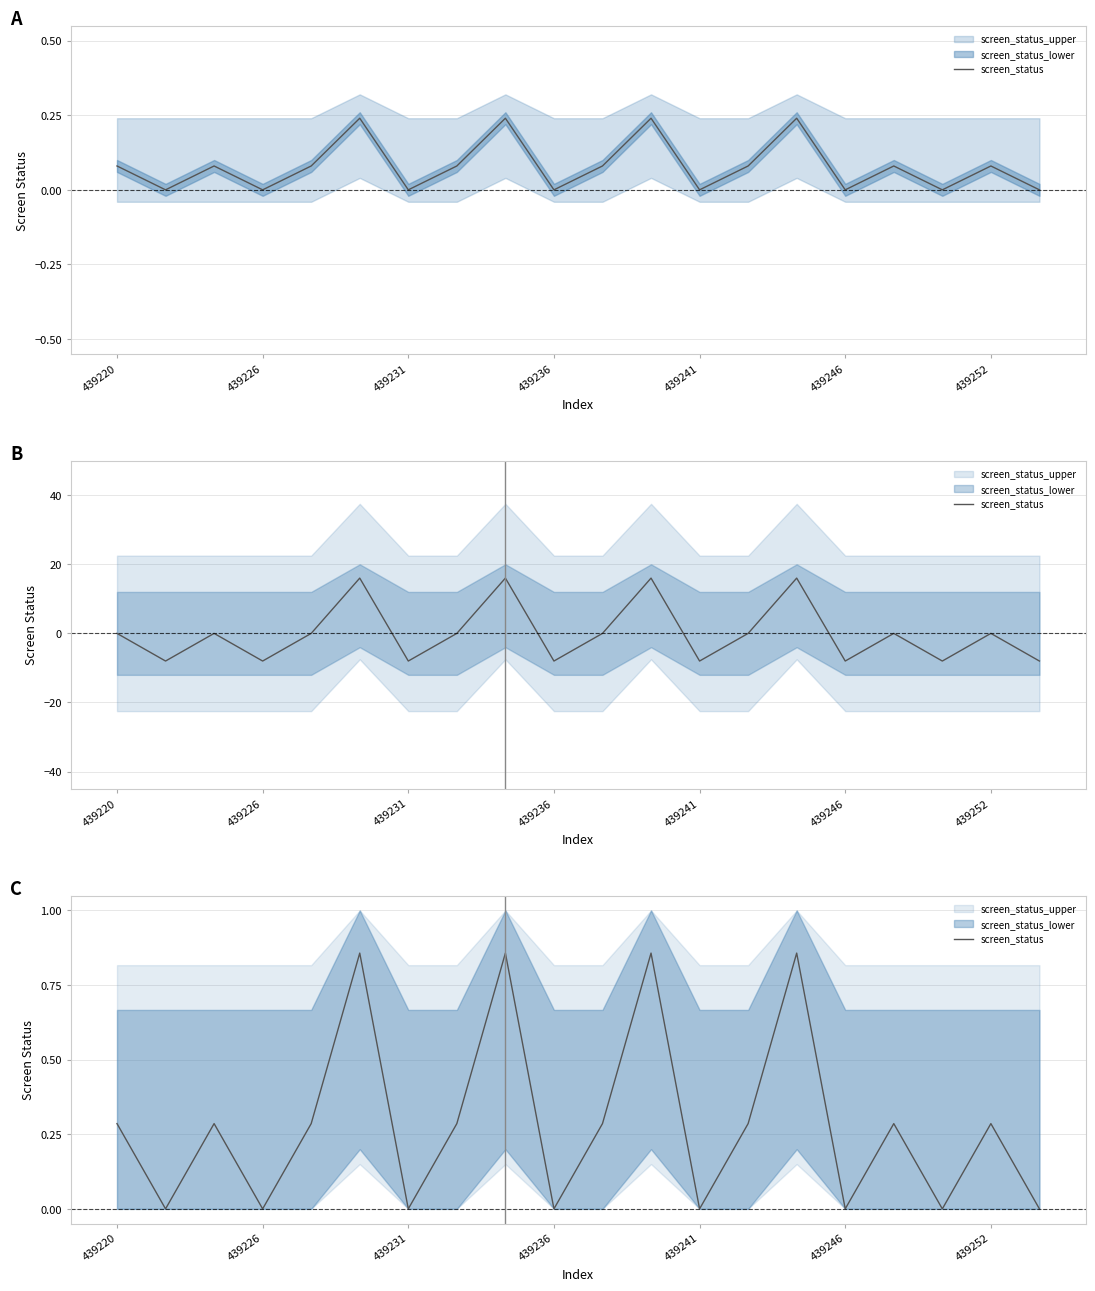

What is the sum of all values?

5.7